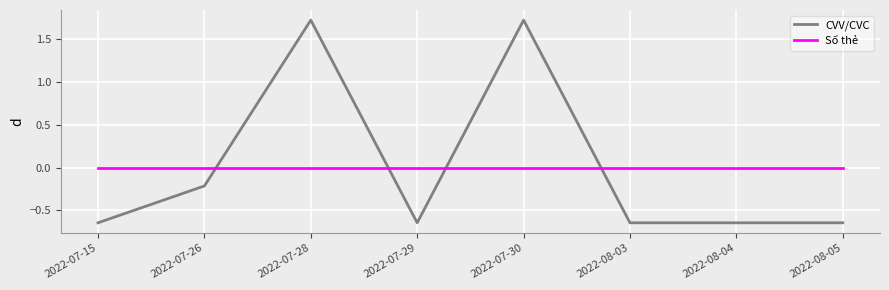

What position from the left is 2022-08-04?

7